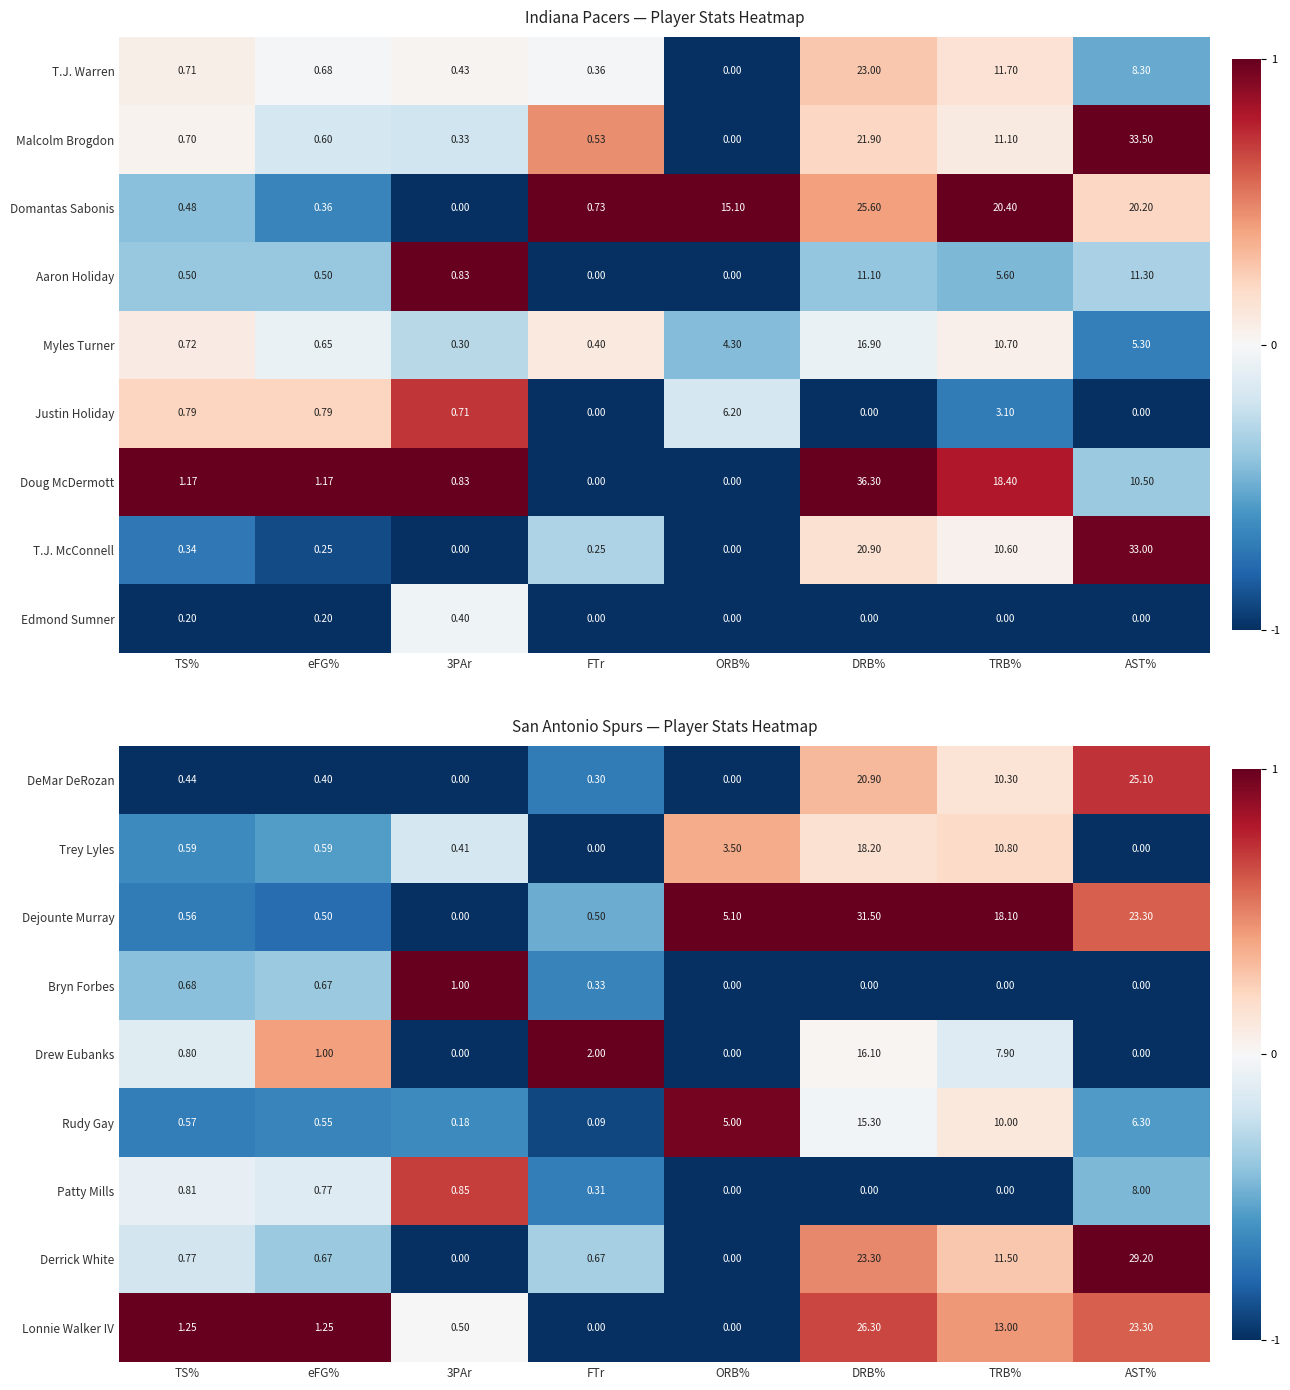

How many values in Drew Eubanks are above zero?

5